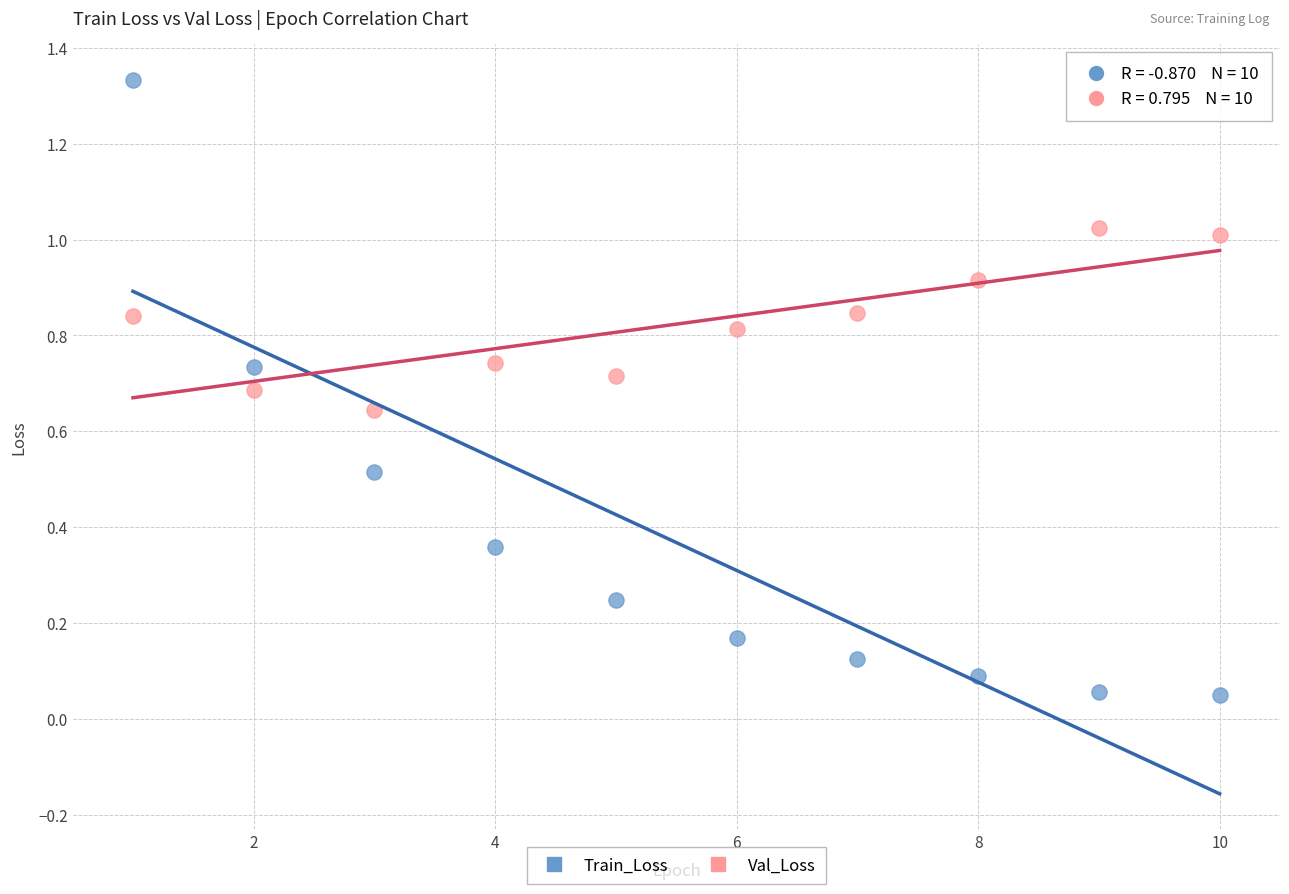

What is the X range (max minus min) for the scatter plot?

9.0